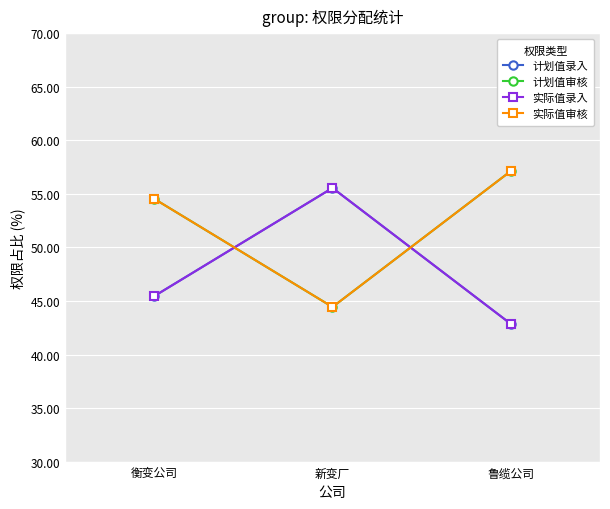

What is the label of the 2nd point from the left?

新变厂